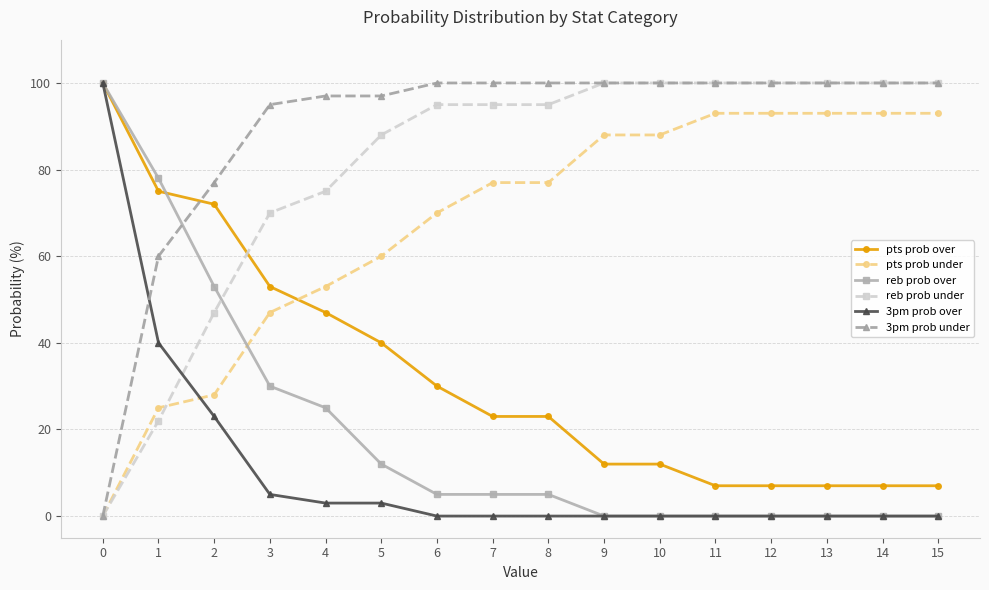

True or false: 3pm prob under has a value of 100 at 7.

True